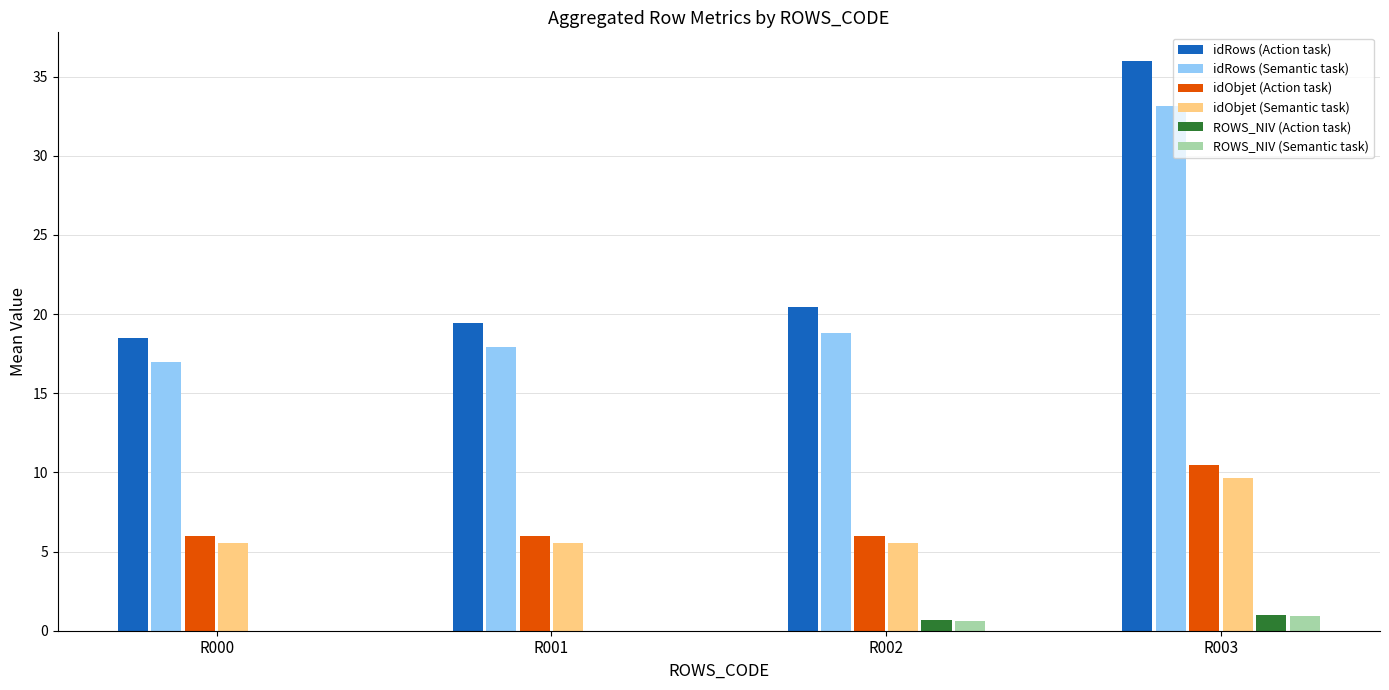

Is it true that idRows (Semantic task) equals 17.9 at R001?

True